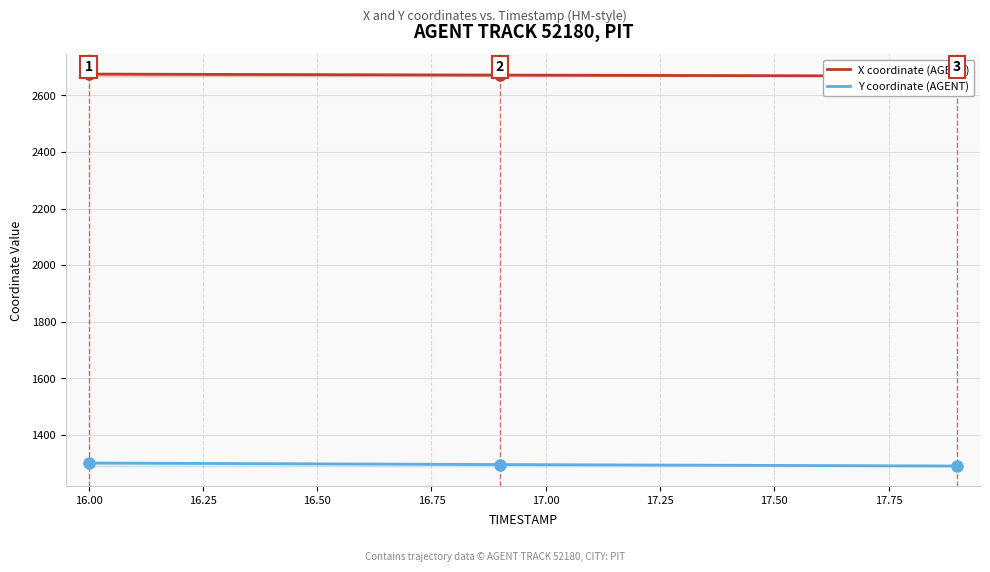

How many values in the X coordinate (AGENT) series exceed 2671?

11